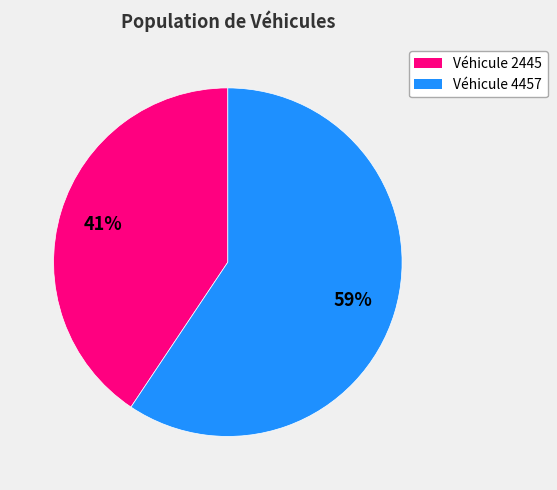

To the nearest percent, what is the average slice percentage?

50%